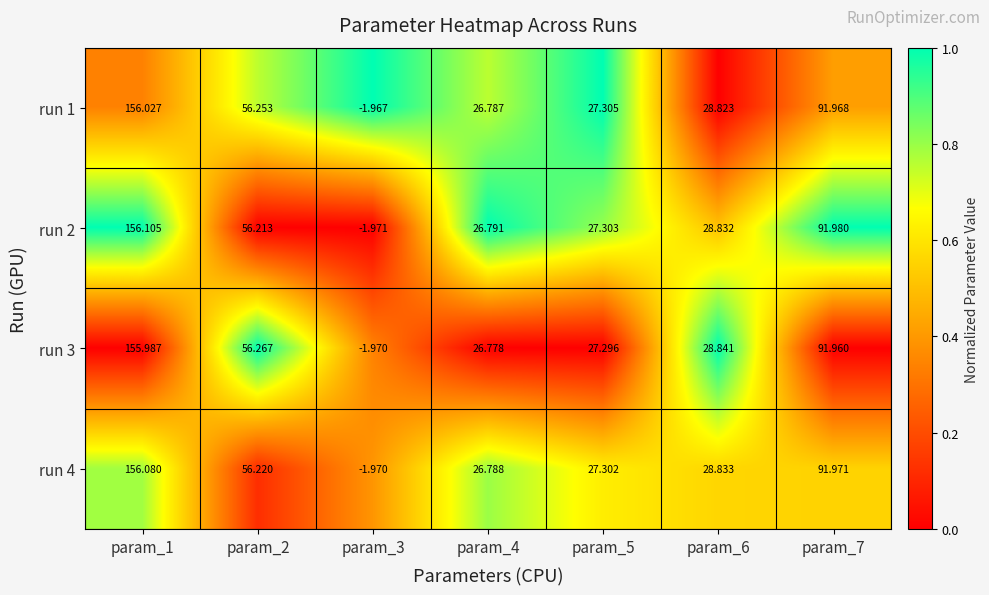

Is the value of run 3 at param_3 greater than the value of run 2 at param_6?

No